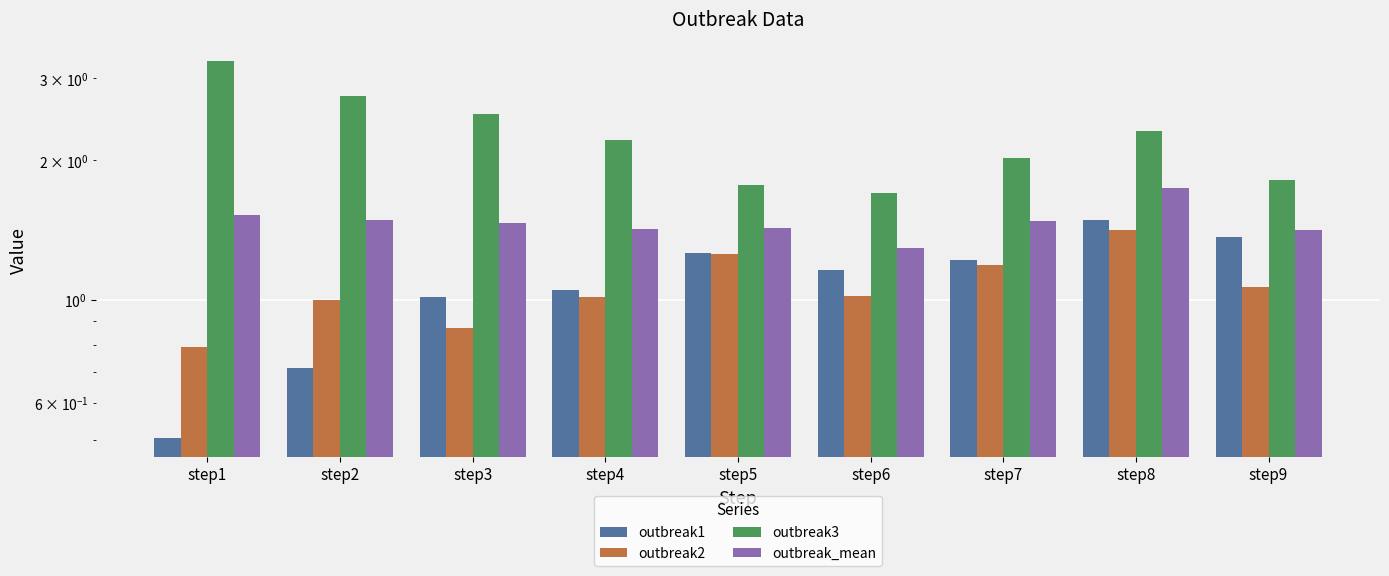

Are the bars grouped side by side (vs. stacked)?

Yes